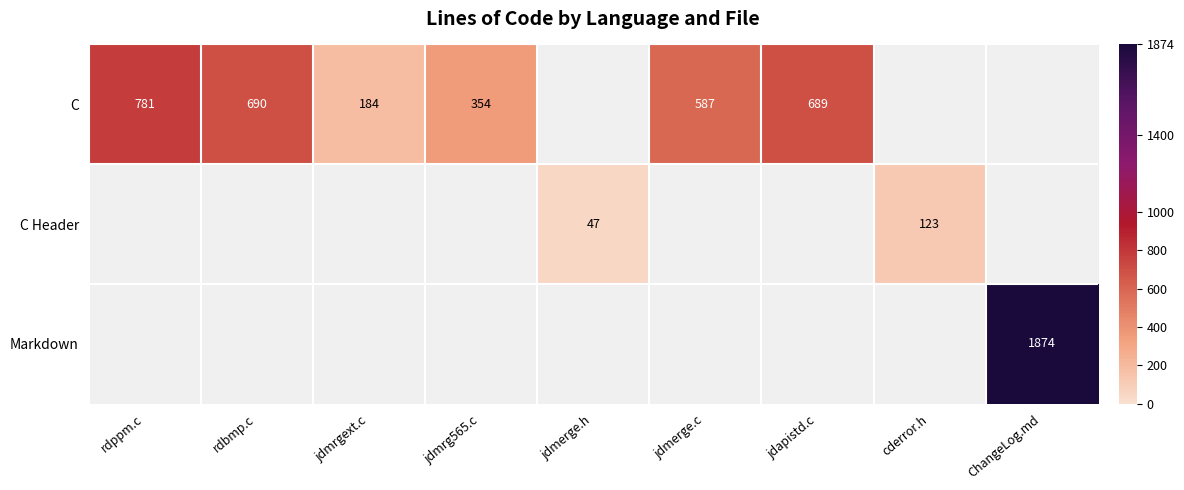

Count the number of categories in the chart.

9